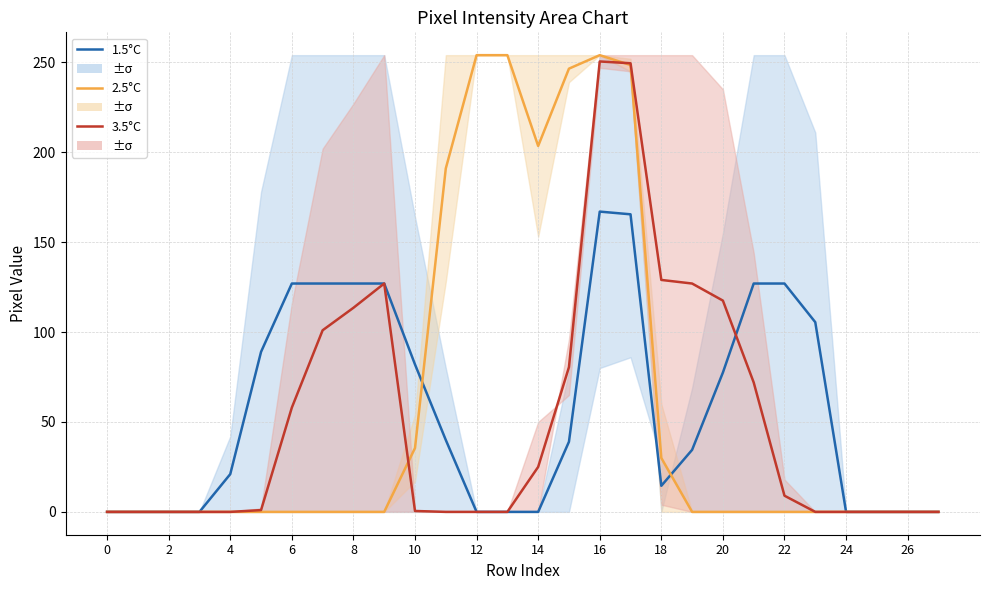

At how many categories does at least one series exceed 43?

19